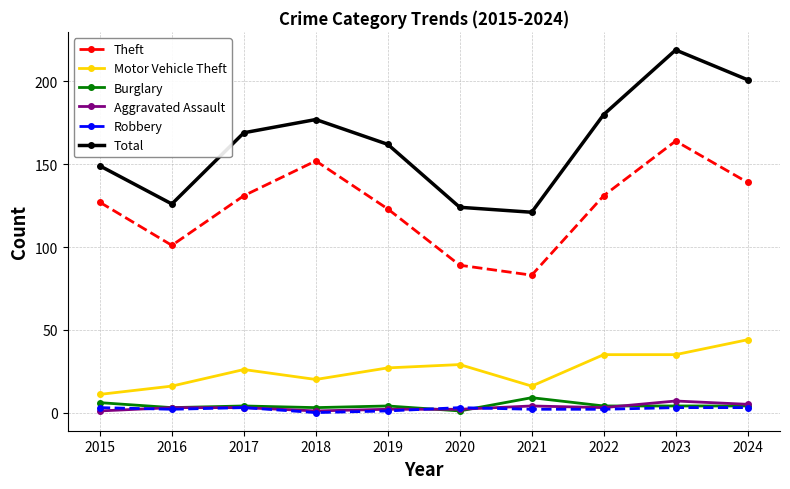

The value of Theft at 2024 is 139. True or false?

True